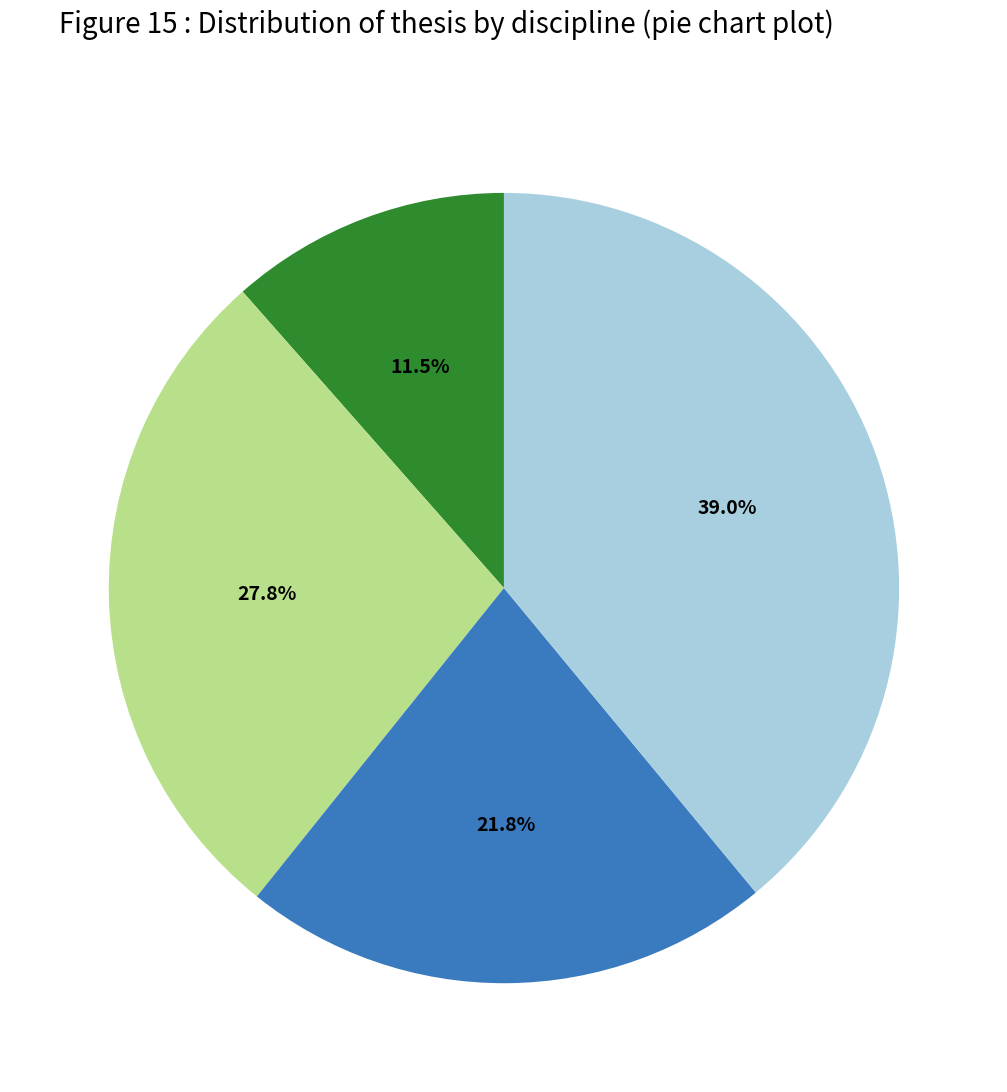

How many slices are in this pie chart?

4